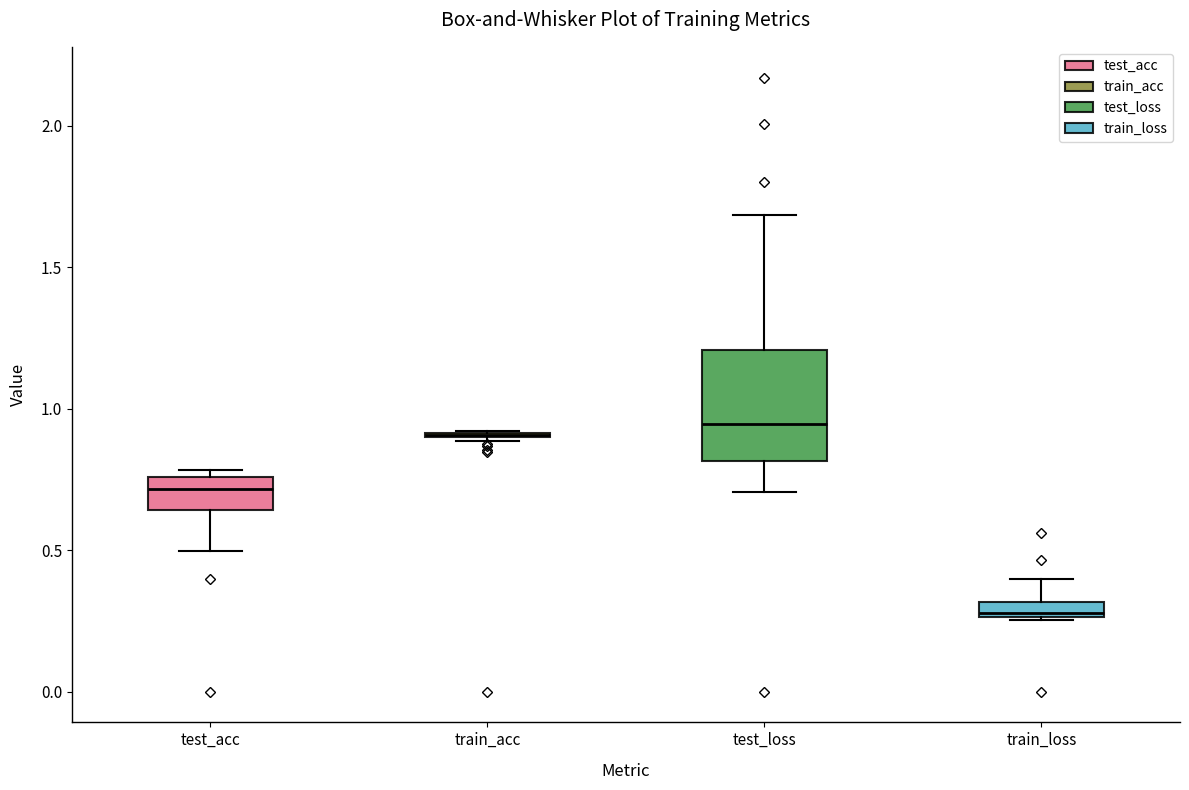

Where is the lower edge of the box for test_acc on the y-axis? The values are not printed on the chart, so give them approximately, as read against the axis.

0.65